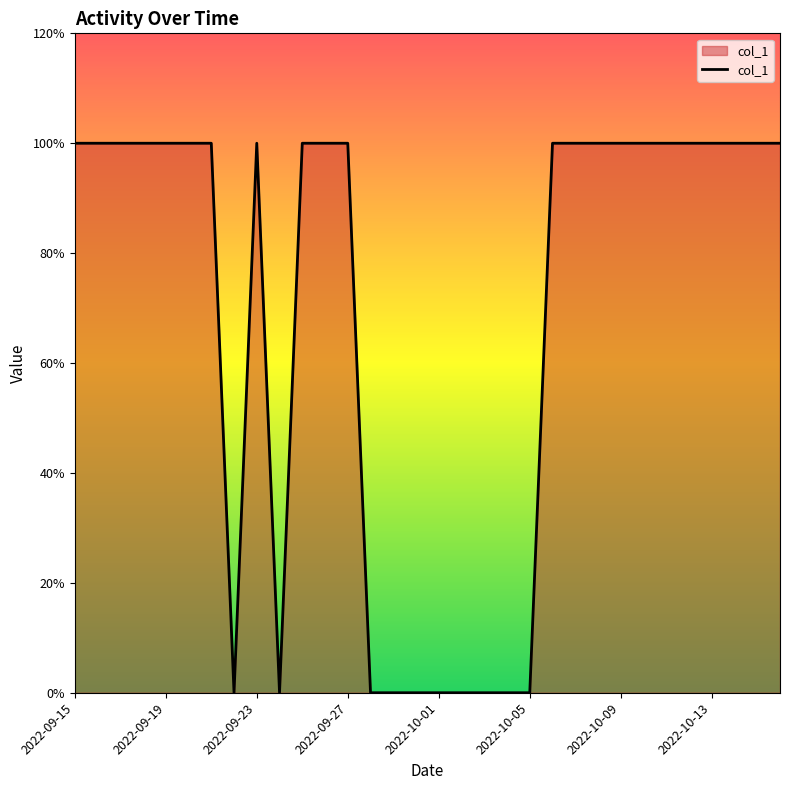

Does the chart have visible grid lines?

No